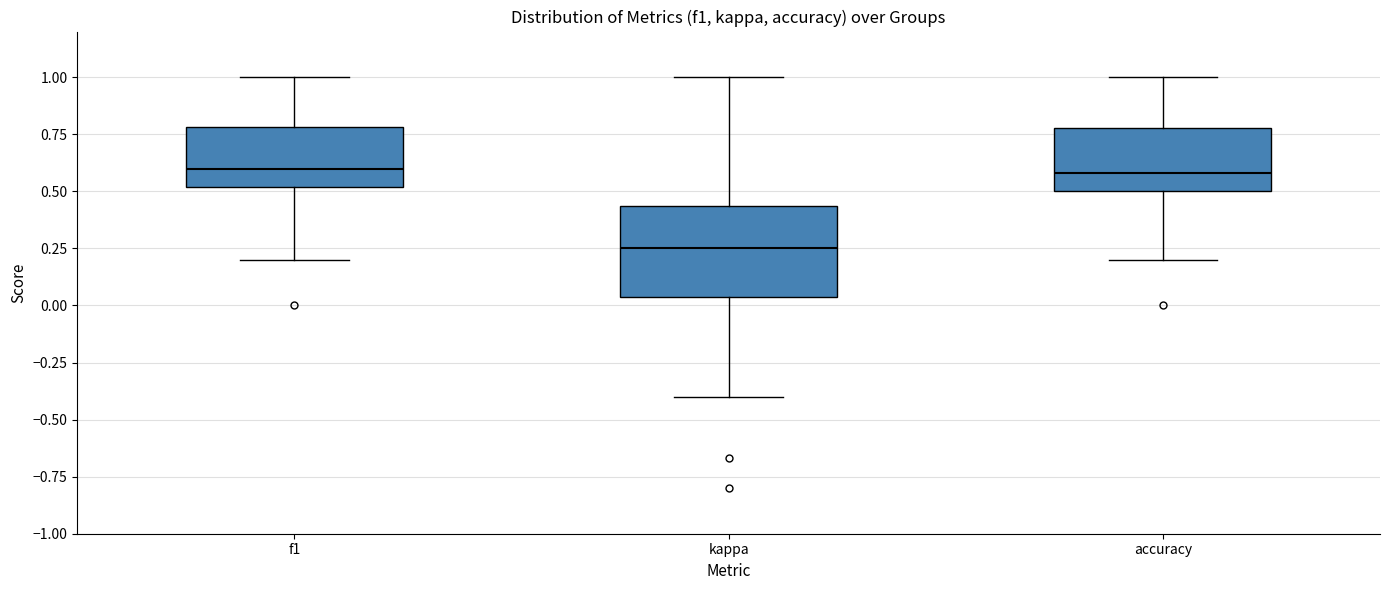

Which box is the tallest, from its lower edge to its upper edge?

kappa